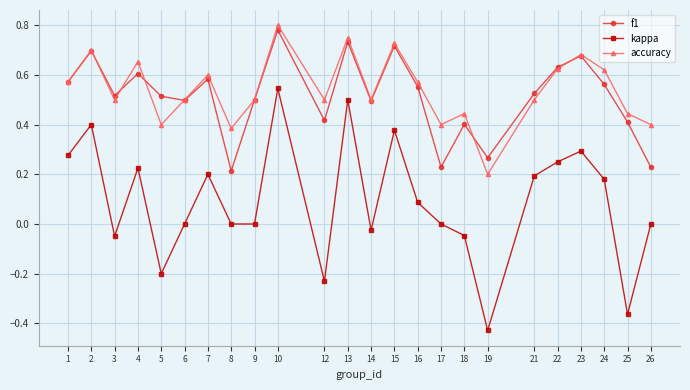

Between 19 and 25, which series saw the biggest shift?

accuracy